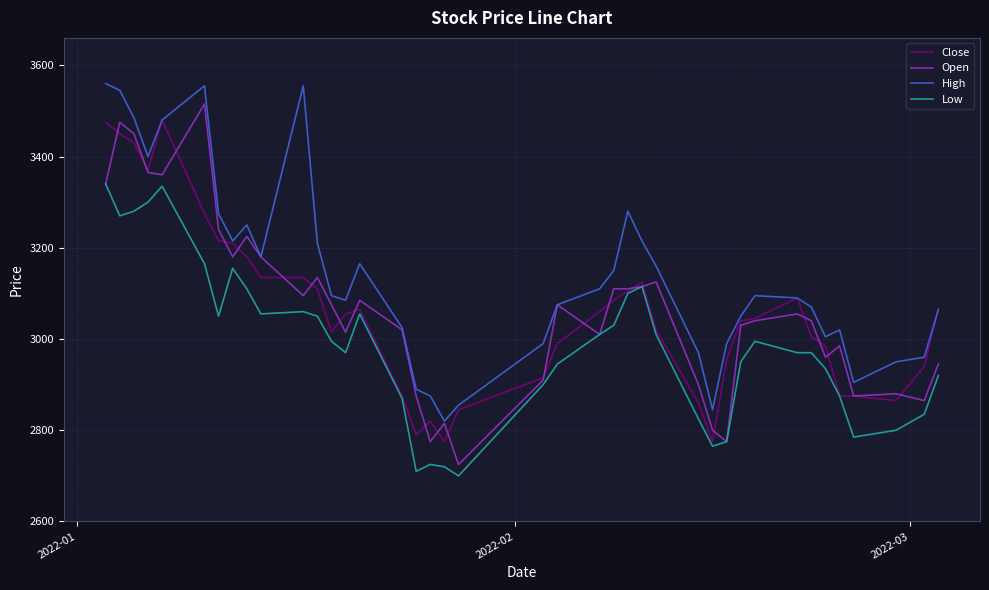

Which series has the largest total across all categories?

High